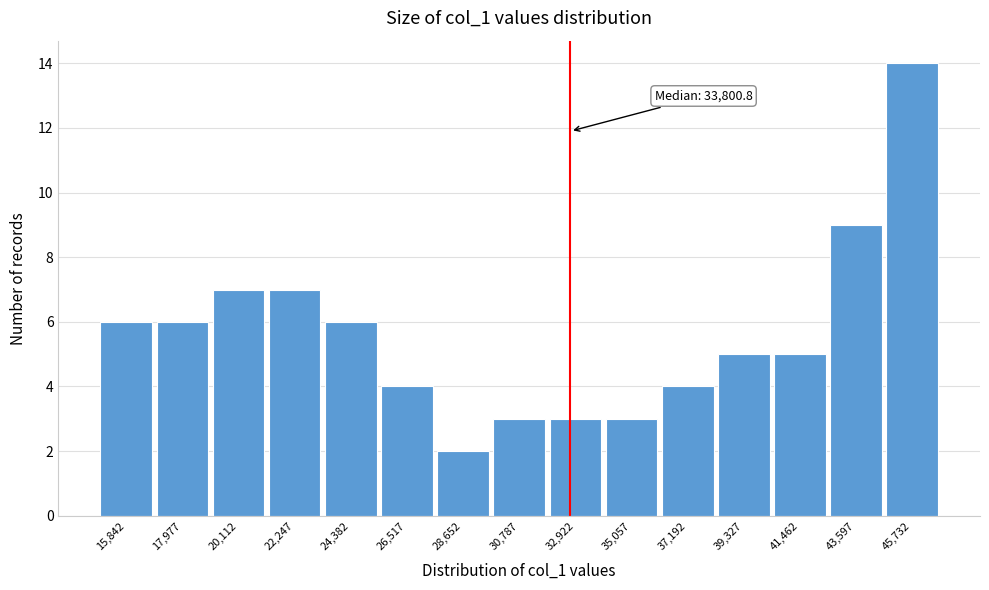

Reading right to left, what are all the values shown in this chart?

45,732=14	43,597=9	41,462=5	39,327=5	37,192=4	35,057=3	32,922=3	30,787=3	28,652=2	26,517=4	24,382=6	22,247=7	20,112=7	17,977=6	15,842=6